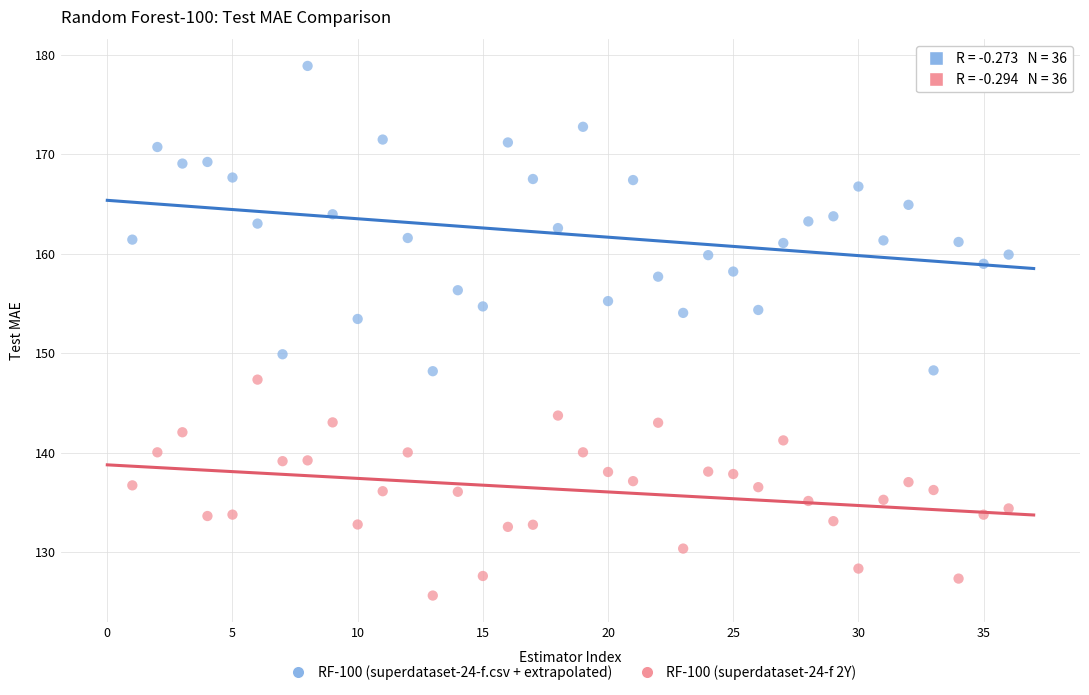

Which series contains the highest Y value?

RF-100 (superdataset-24-f.csv + extrapolated)